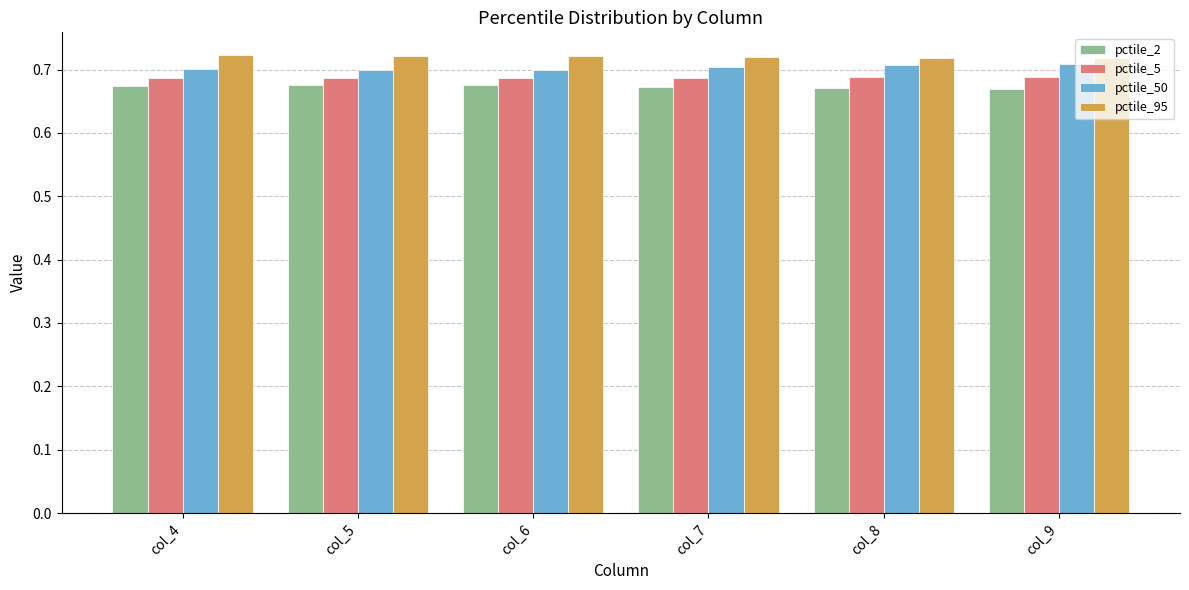

What is the total value across all series at col_7?

2.8